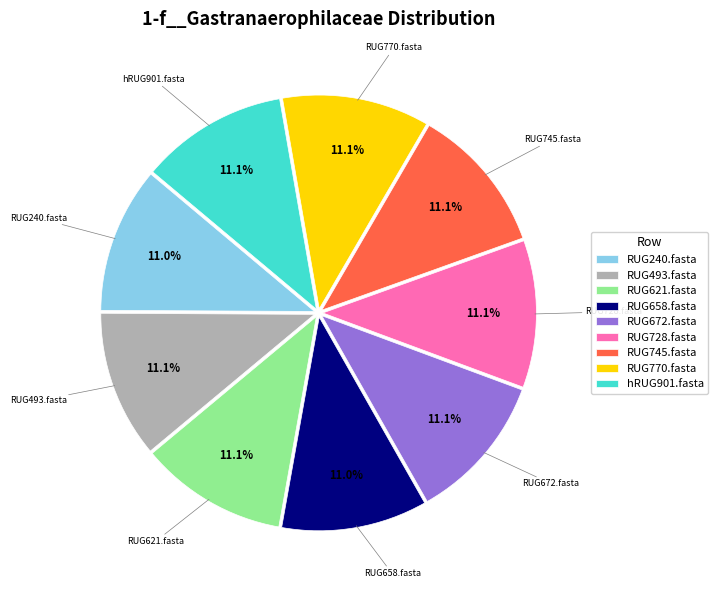

Does RUG240.fasta account for over 50% of the chart?

No